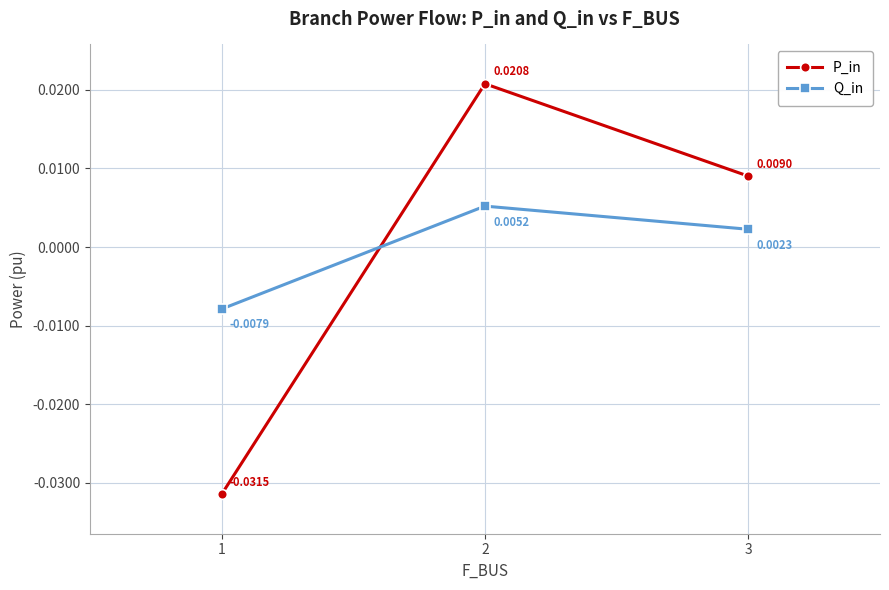

At 3, list the series in order from largest to smallest.

P_in, Q_in